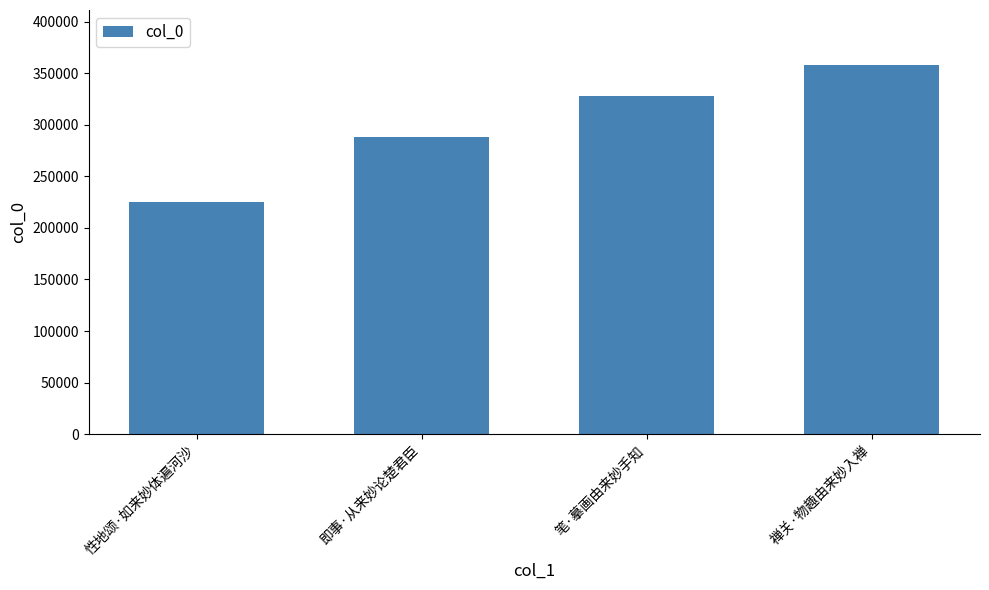

The value at 即事·从来妙论楚君臣 is 144335. True or false?

False